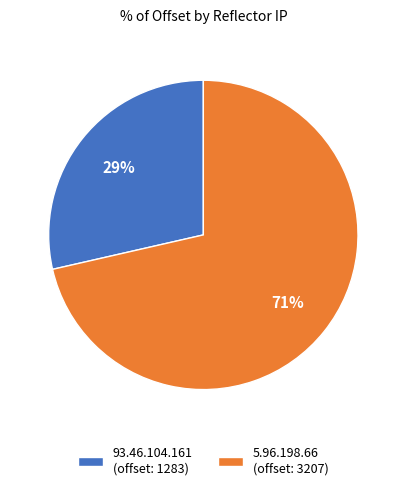

Which category has the biggest portion of the pie?

5.96.198.66